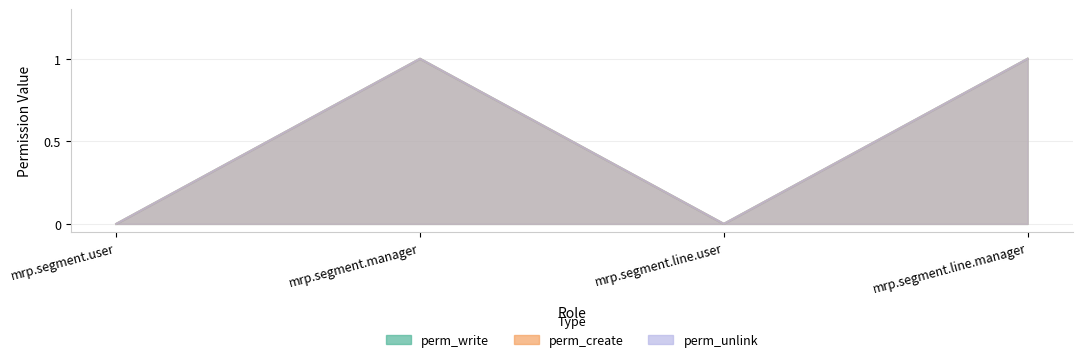

Is the value of perm_create at mrp.segment.manager greater than the value of perm_unlink at mrp.segment.line.user?

Yes